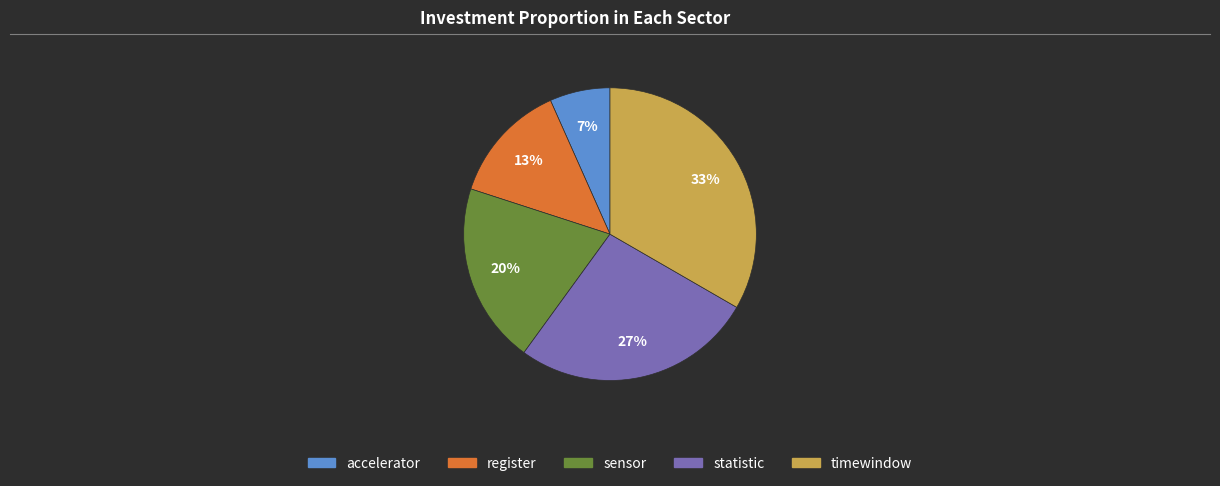

Between timewindow and register, which is larger?

timewindow